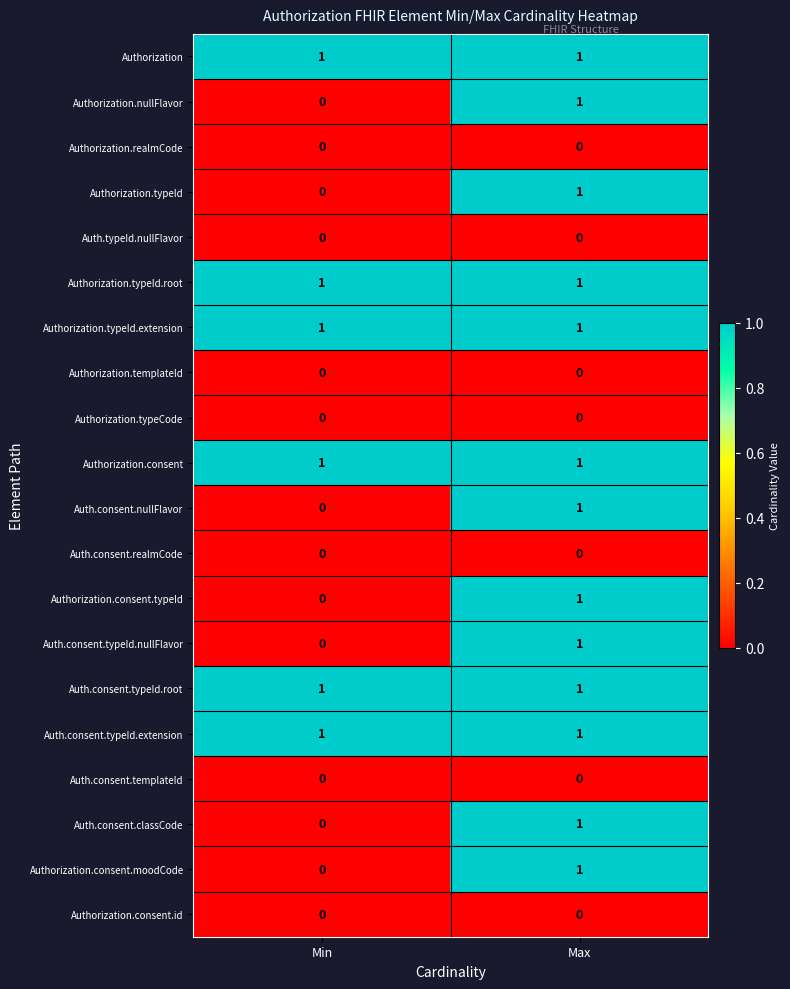

Is it true that Authorization.templateId equals 0 at Max?

True